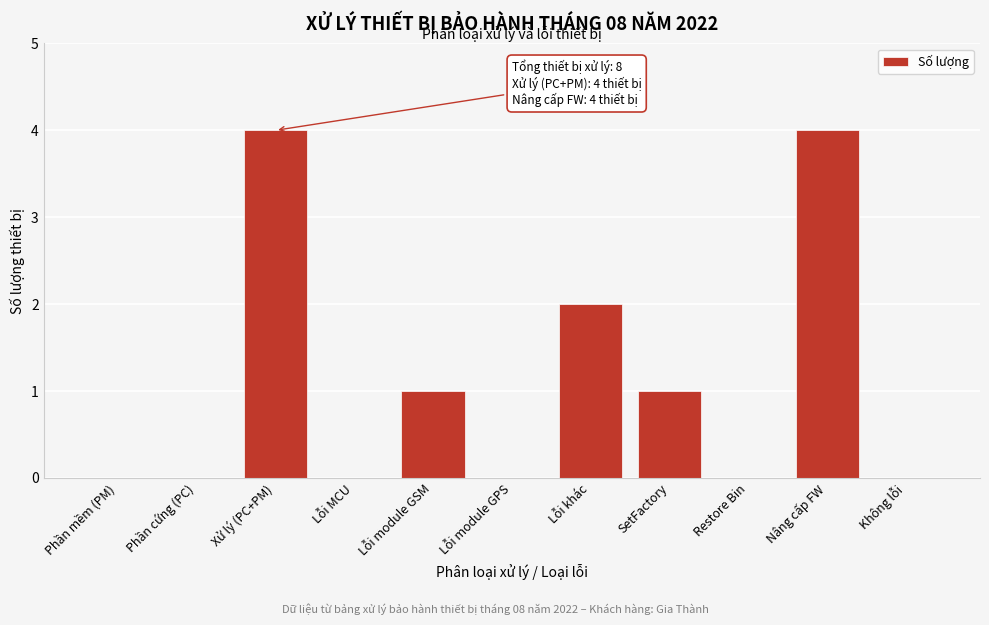

Reading right to left, extract all data points from this chart.

Không lỗi=0	Nâng cấp FW=4	Restore Bin=0	SetFactory=1	Lỗi khác=2	Lỗi module GPS=0	Lỗi module GSM=1	Lỗi MCU=0	Xử lý (PC+PM)=4	Phần cứng (PC)=0	Phần mềm (PM)=0